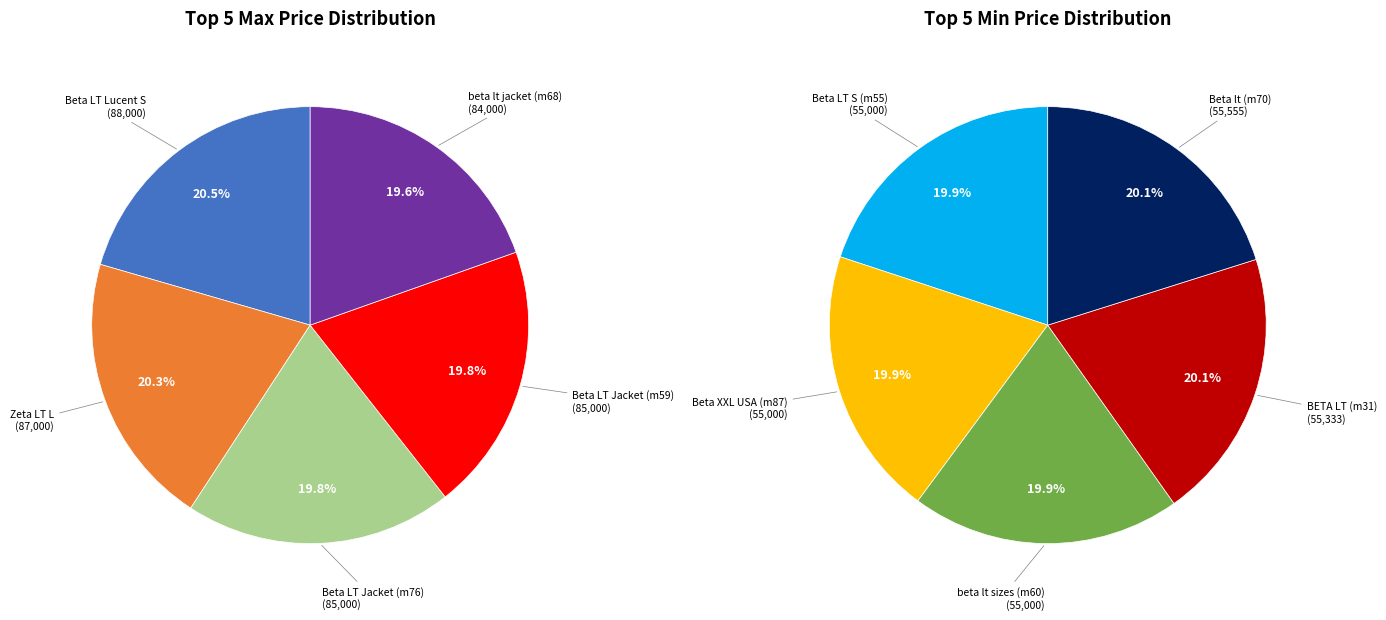

How many segments does this pie chart have?

5